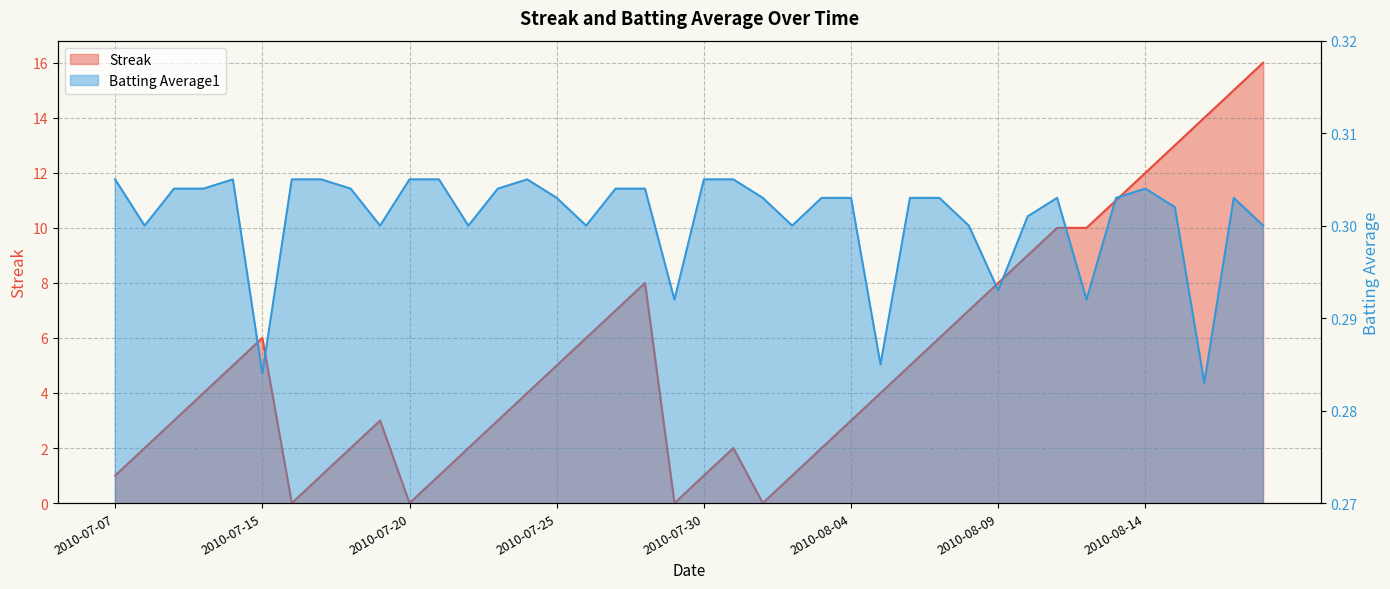

How many distinct data groups are displayed?

2